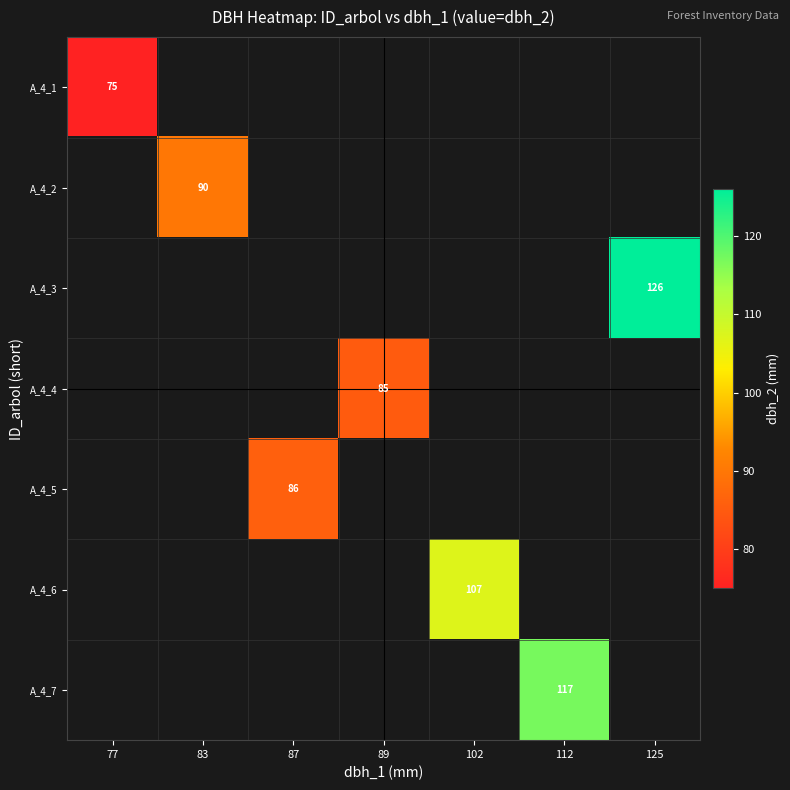

Is it true that A_4_3 equals 172 at 125?

False